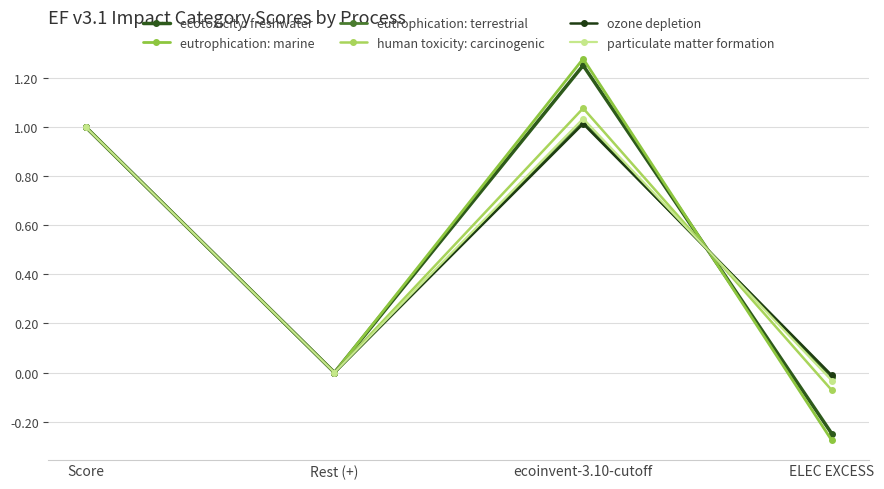

Between which two adjacent categories do particulate matter formation and ozone depletion first intersect?

Rest (+) and ecoinvent-3.10-cutoff